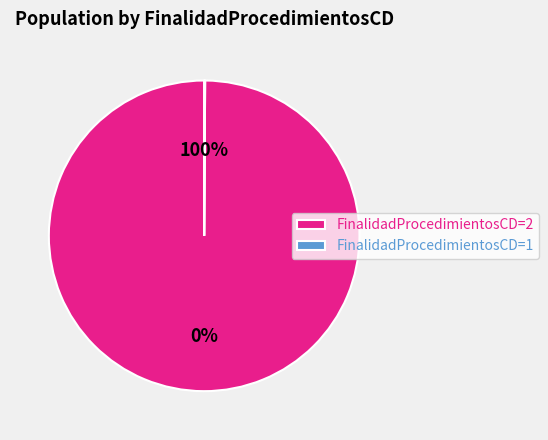

To the nearest percent, what percentage of the pie is FinalidadProcedimientosCD=2?

100%